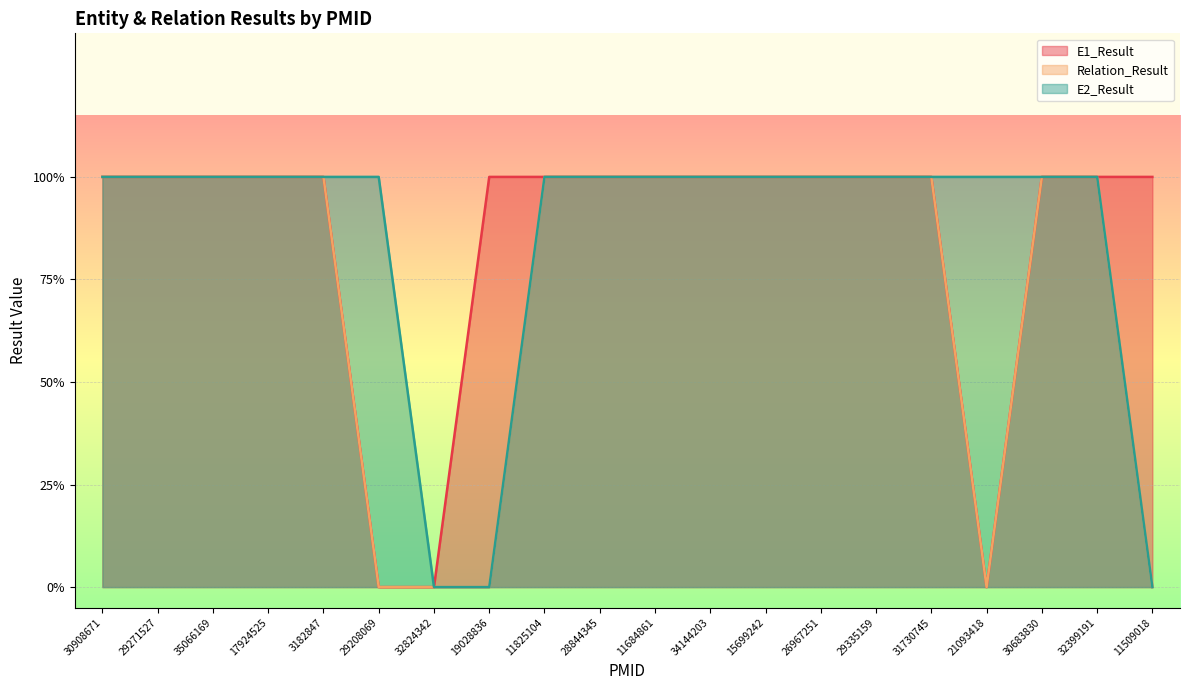

Does the chart display data point markers on the line(s)?

No